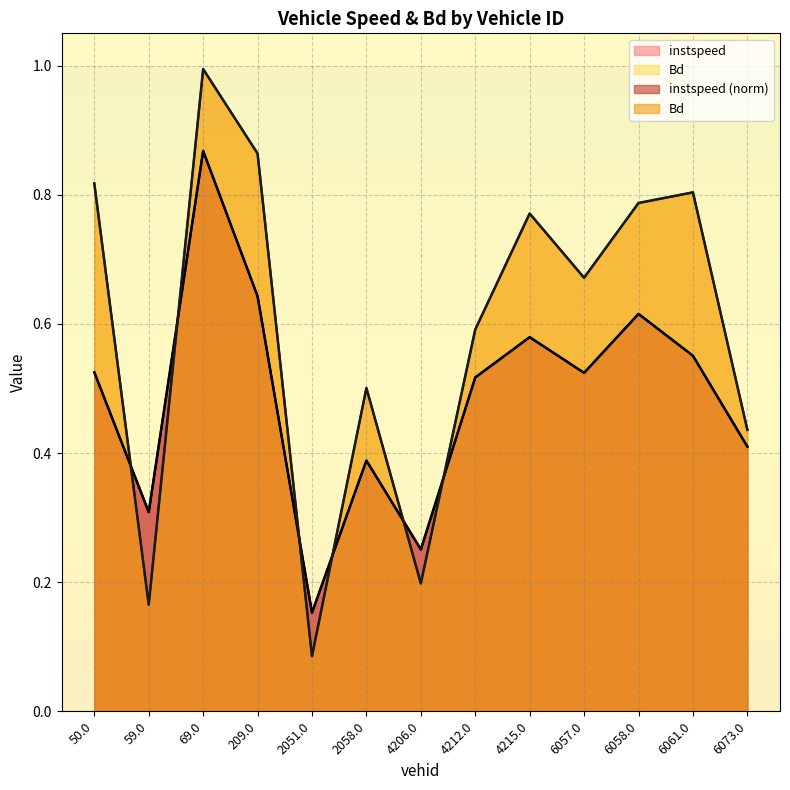

How many distinct data groups are displayed?

2